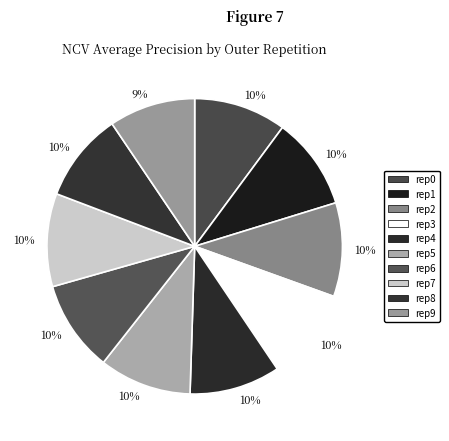

How many segments does this pie chart have?

10